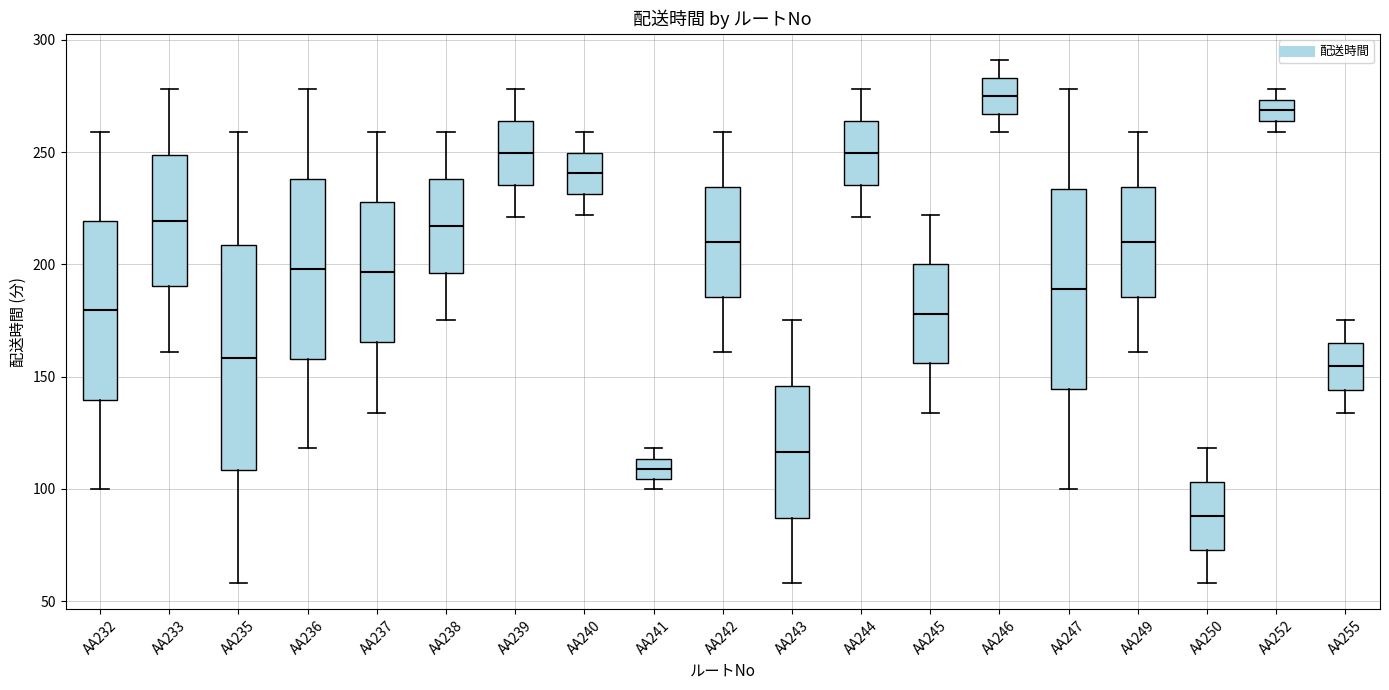

Reading left to right, transcribe this box plot: for each box, give where its median line is, the range the box spans, and where its two whiskers end, as read against the y-axis. The values are not printed on the chart, so give them approximately, as read against the axis.

AA232: median 180, box 140 to 220, whiskers 100 to 260
AA233: median 220, box 190 to 250, whiskers 160 to 280
AA235: median 160, box 110 to 210, whiskers 60 to 260
AA236: median 200, box 160 to 240, whiskers 120 to 280
AA237: median 195, box 165 to 230, whiskers 135 to 260
AA238: median 215, box 195 to 240, whiskers 175 to 260
AA239: median 250, box 235 to 265, whiskers 220 to 280
AA240: median 240, box 230 to 250, whiskers 220 to 260
AA241: median 110, box 105 to 115, whiskers 100 to 120
AA242: median 210, box 185 to 235, whiskers 160 to 260
AA243: median 115, box 85 to 145, whiskers 60 to 175
AA244: median 250, box 235 to 265, whiskers 220 to 280
AA245: median 180, box 155 to 200, whiskers 135 to 220
AA246: median 275, box 265 to 285, whiskers 260 to 290
AA247: median 190, box 145 to 235, whiskers 100 to 280
AA249: median 210, box 185 to 235, whiskers 160 to 260
AA250: median 90, box 75 to 105, whiskers 60 to 120
AA252: median 270, box 265 to 275, whiskers 260 to 280
AA255: median 155, box 145 to 165, whiskers 135 to 175